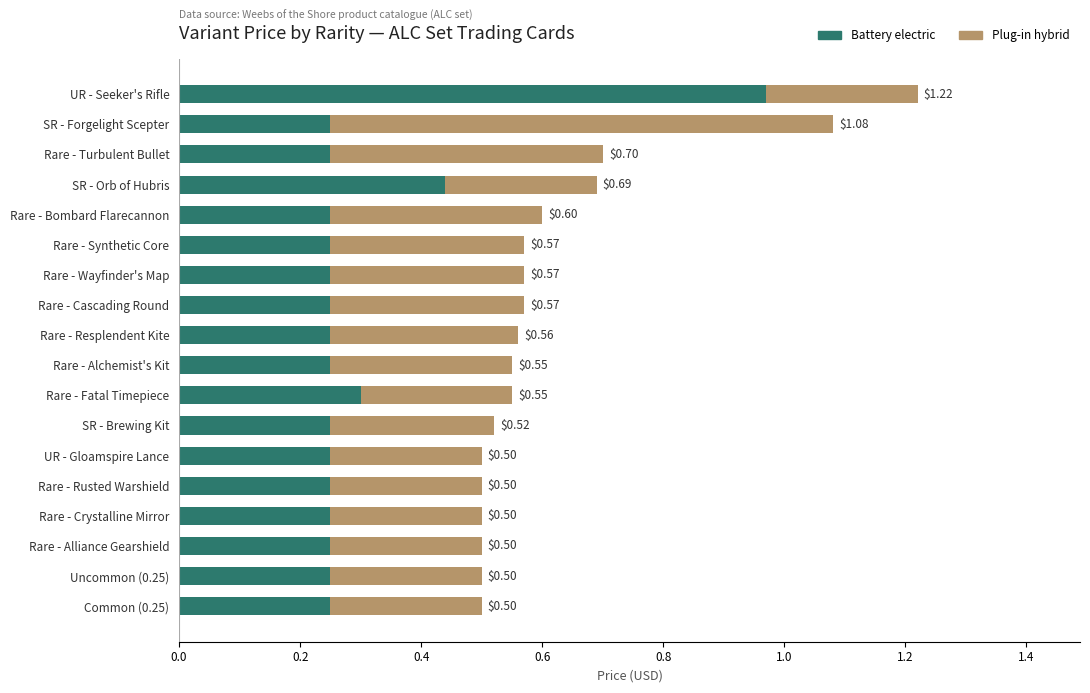

Which series has the largest total across all categories?

Plug-in hybrid